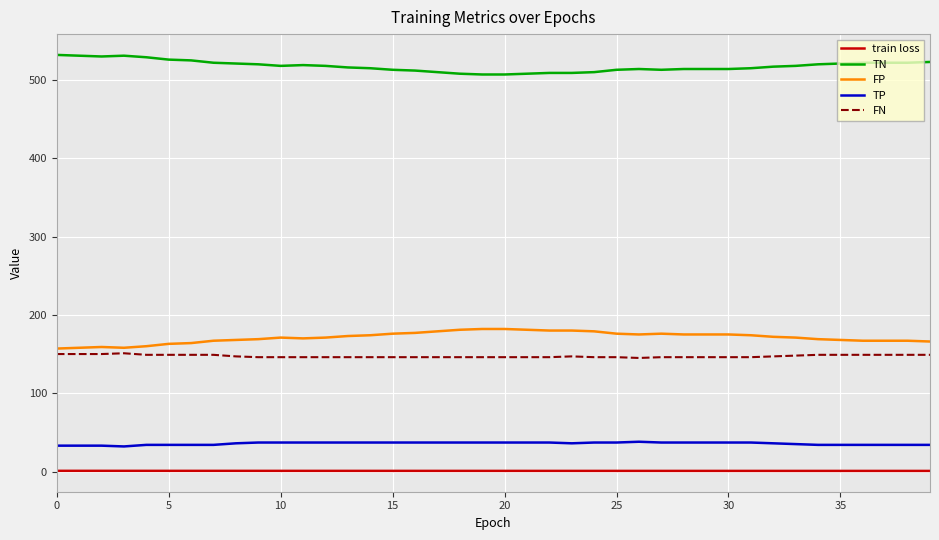

How many lines are shown in the chart?

5